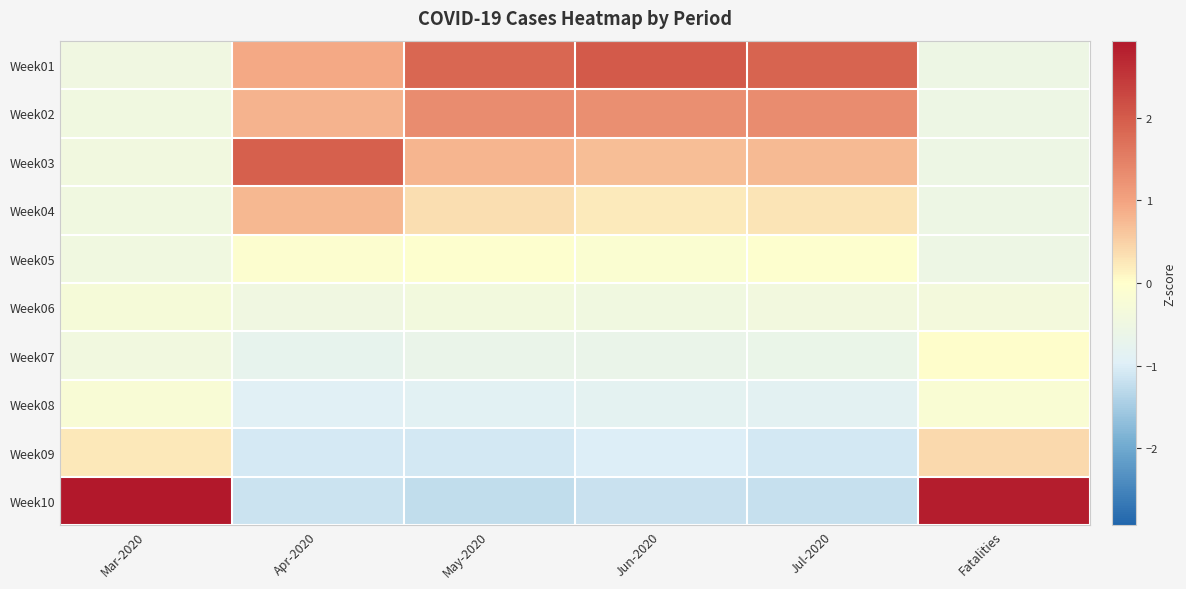

Reading left to right, list all the values displayed in this chart.

Week01: Mar-2020=-0.5	Apr-2020=0.9	May-2020=1.8	Jun-2020=2.0	Jul-2020=1.9	Fatalities=-0.5
Week02: Mar-2020=-0.4	Apr-2020=0.8	May-2020=1.3	Jun-2020=1.3	Jul-2020=1.3	Fatalities=-0.5
Week03: Mar-2020=-0.4	Apr-2020=1.9	May-2020=0.8	Jun-2020=0.7	Jul-2020=0.7	Fatalities=-0.5
Week04: Mar-2020=-0.4	Apr-2020=0.8	May-2020=0.3	Jun-2020=0.2	Jul-2020=0.3	Fatalities=-0.5
Week05: Mar-2020=-0.5	Apr-2020=-0.1	May-2020=-0.0	Jun-2020=-0.1	Jul-2020=-0.1	Fatalities=-0.5
Week06: Mar-2020=-0.3	Apr-2020=-0.5	May-2020=-0.4	Jun-2020=-0.4	Jul-2020=-0.4	Fatalities=-0.4
Week07: Mar-2020=-0.4	Apr-2020=-0.8	May-2020=-0.7	Jun-2020=-0.7	Jul-2020=-0.6	Fatalities=0.0
Week08: Mar-2020=-0.2	Apr-2020=-0.9	May-2020=-0.9	Jun-2020=-0.8	Jul-2020=-0.9	Fatalities=-0.2
Week09: Mar-2020=0.2	Apr-2020=-1.1	May-2020=-1.1	Jun-2020=-1.0	Jul-2020=-1.1	Fatalities=0.4
Week10: Mar-2020=2.9	Apr-2020=-1.2	May-2020=-1.3	Jun-2020=-1.2	Jul-2020=-1.2	Fatalities=2.9